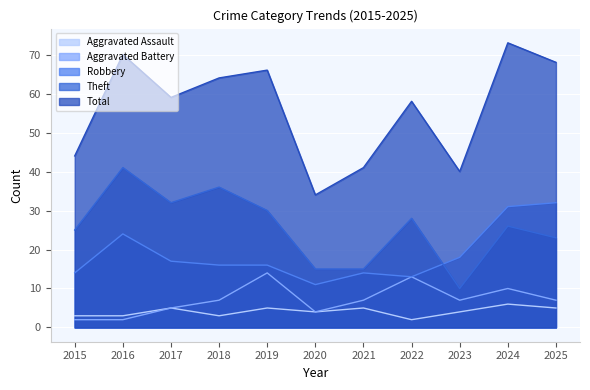

List the series in order of their peak value, lowest first.

Aggravated Assault, Aggravated Battery, Robbery, Theft, Total